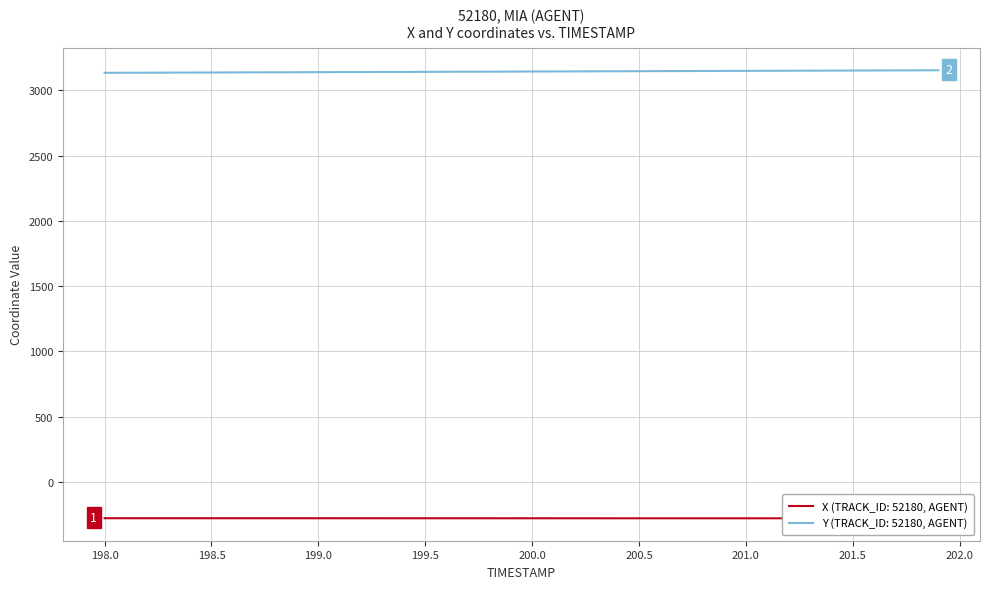

What is the highest value of the Y (TRACK_ID: 52180, AGENT) series?

3154.4